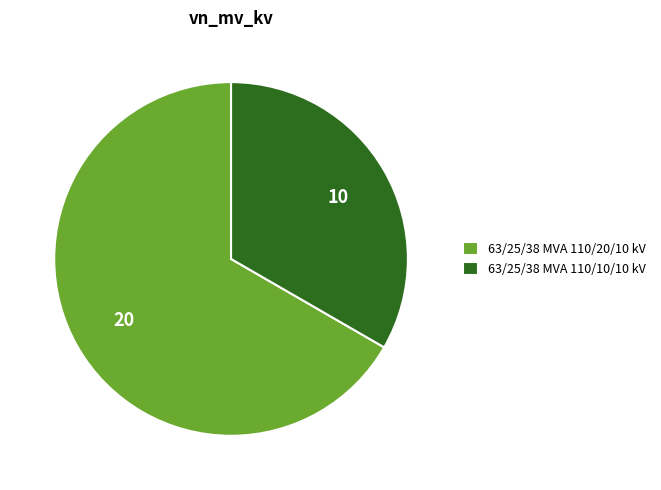

Which category has the biggest portion of the pie?

63/25/38 MVA 110/20/10 kV